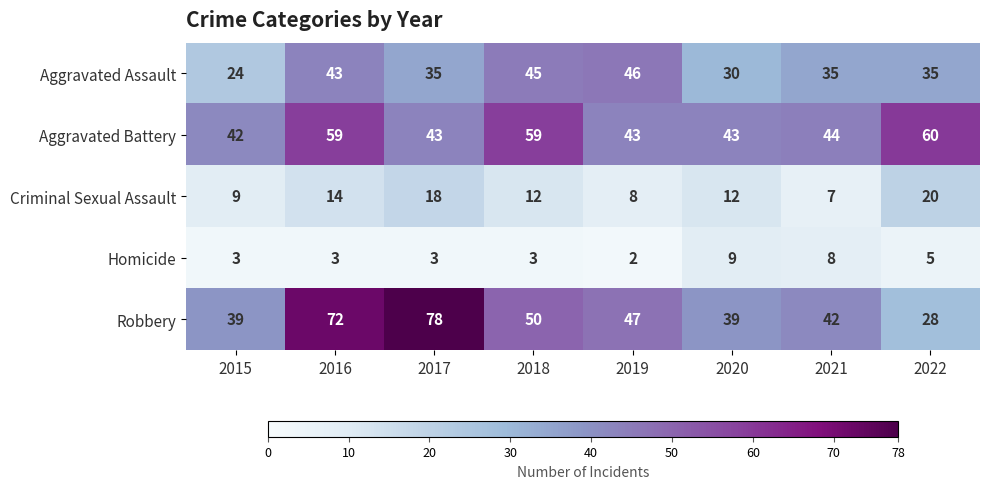

What is the approximate value of Criminal Sexual Assault at 2017, to the nearest 10?

20